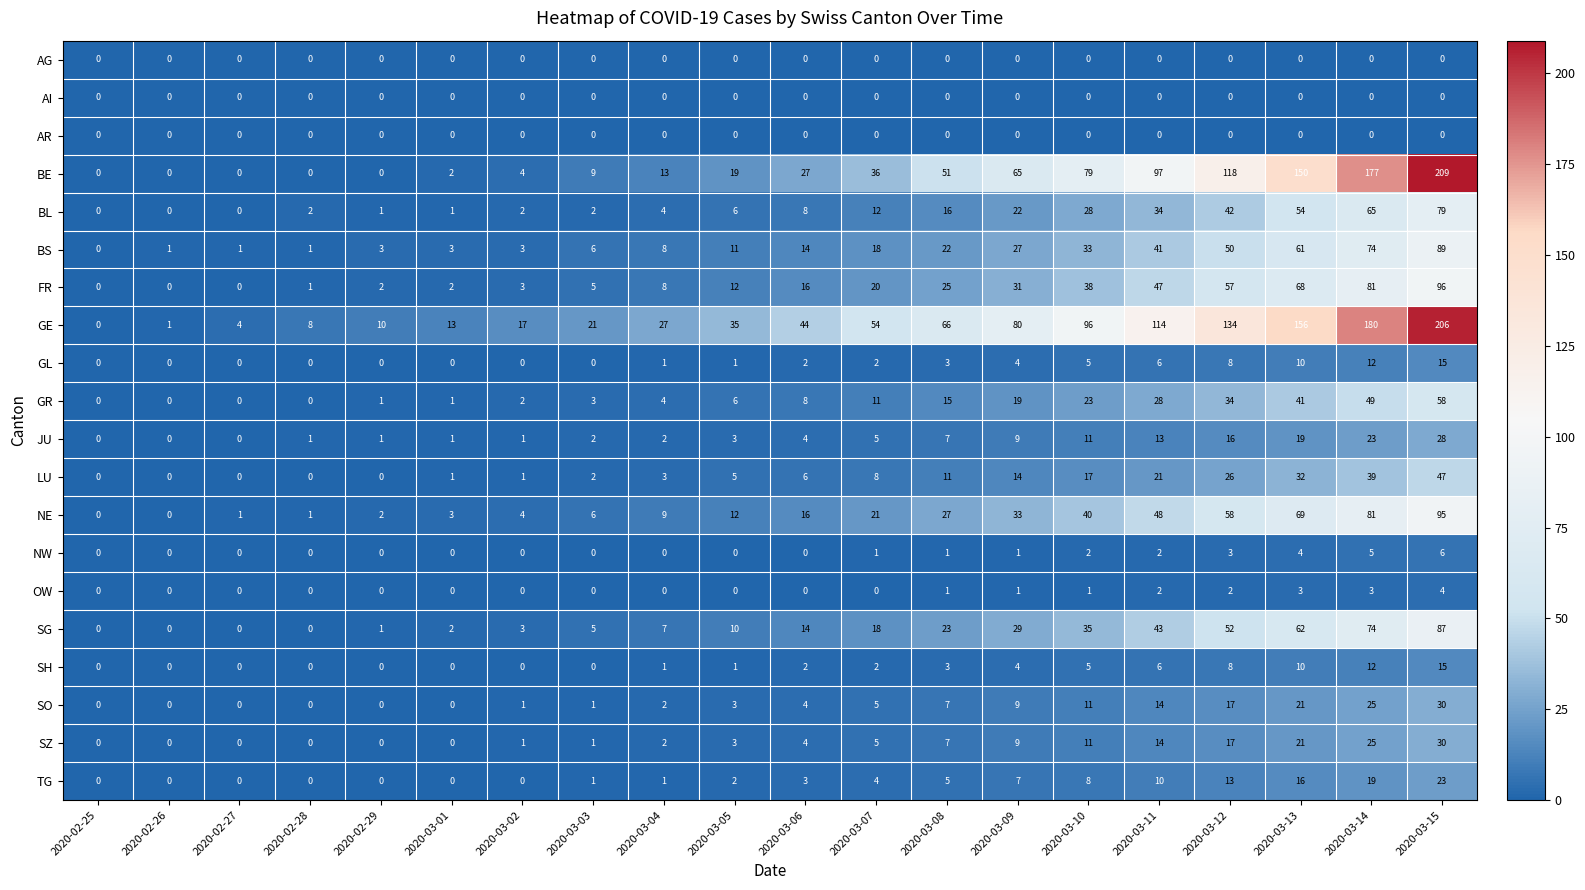

What is the total value across all series at 2020-02-28?

14